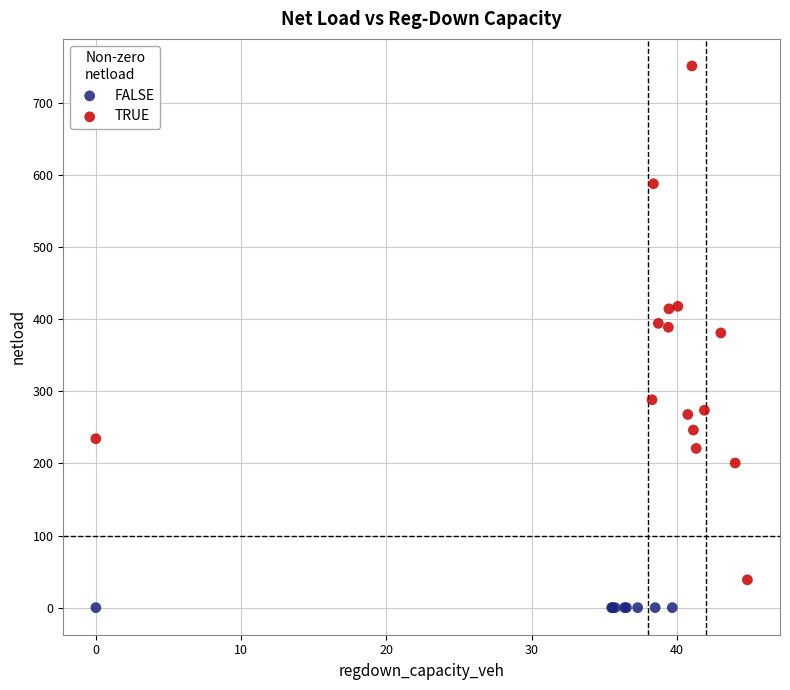

Which series reaches the maximum Y coordinate?

TRUE